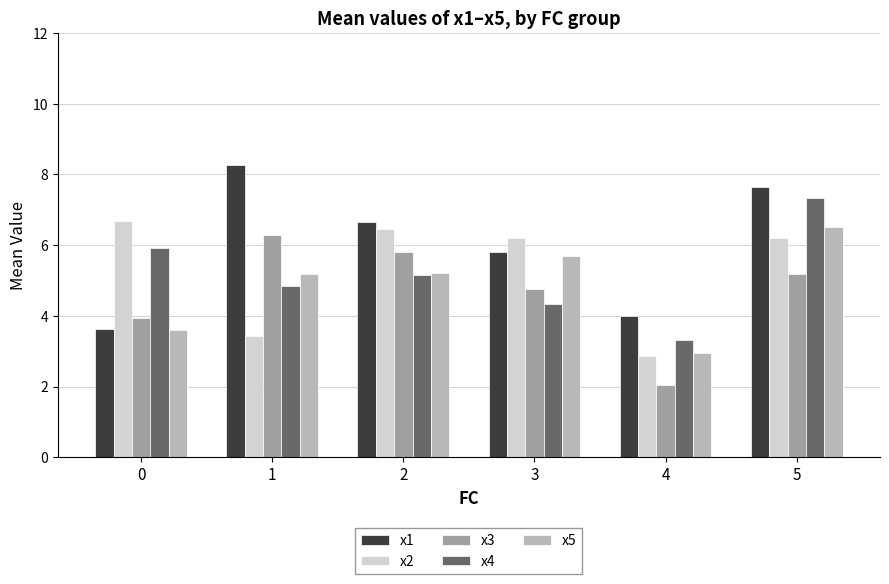

How many bars are there in each group?

5